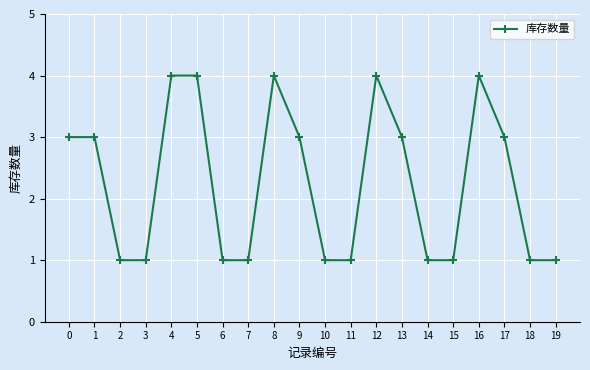

Does the chart display data point markers on the line(s)?

Yes